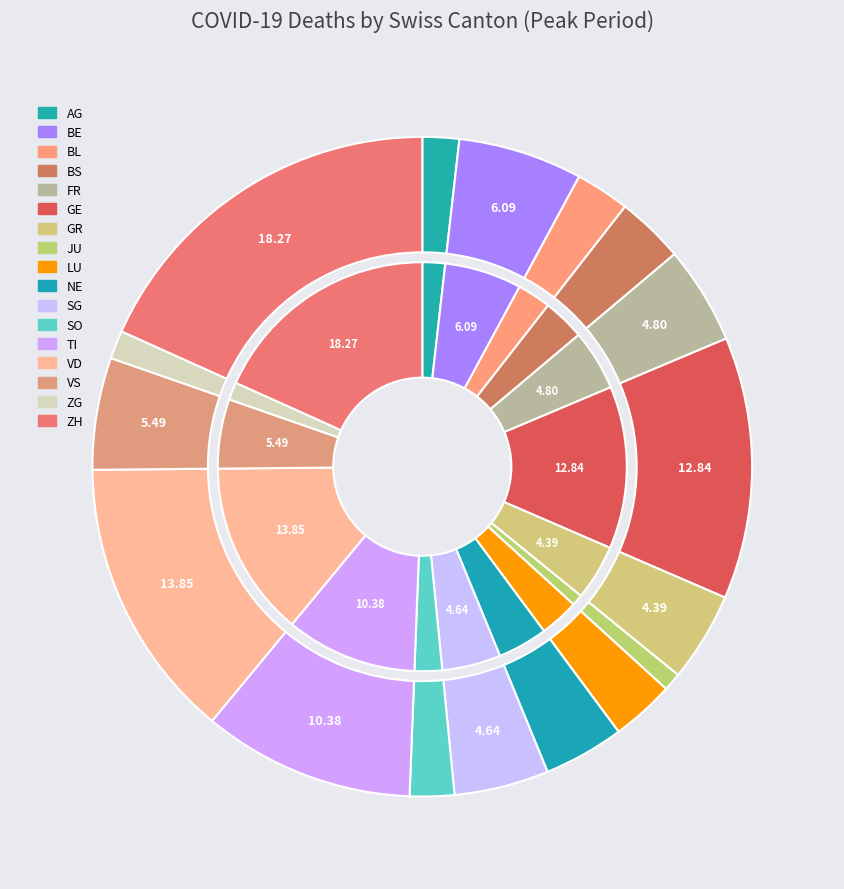

To the nearest percent, what is the combined percentage of VS and LU?

9%